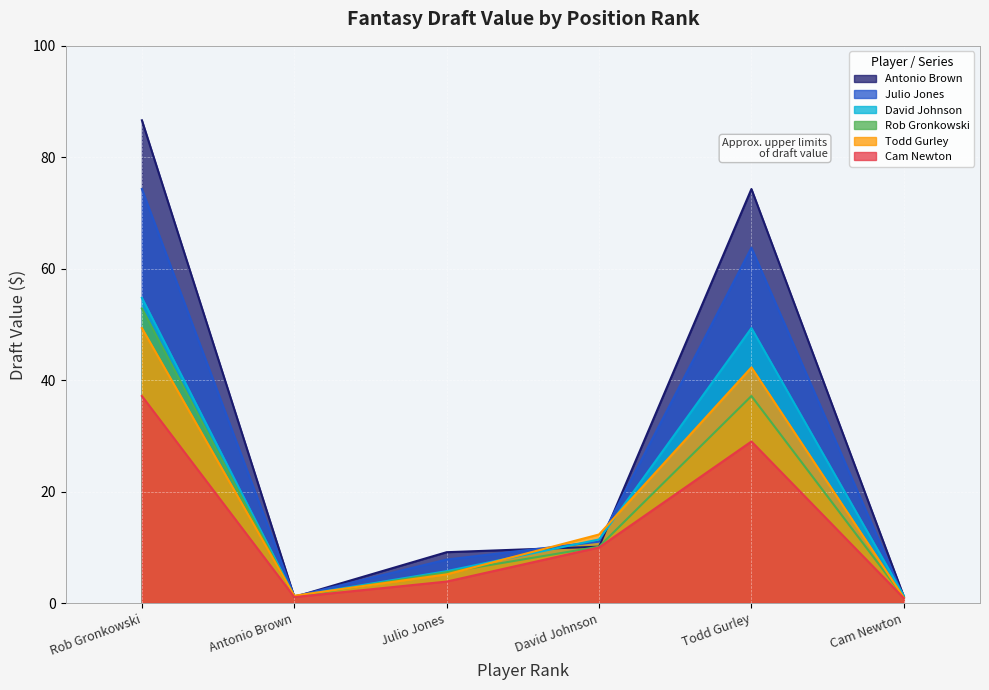

Does the chart display data point markers on the line(s)?

No